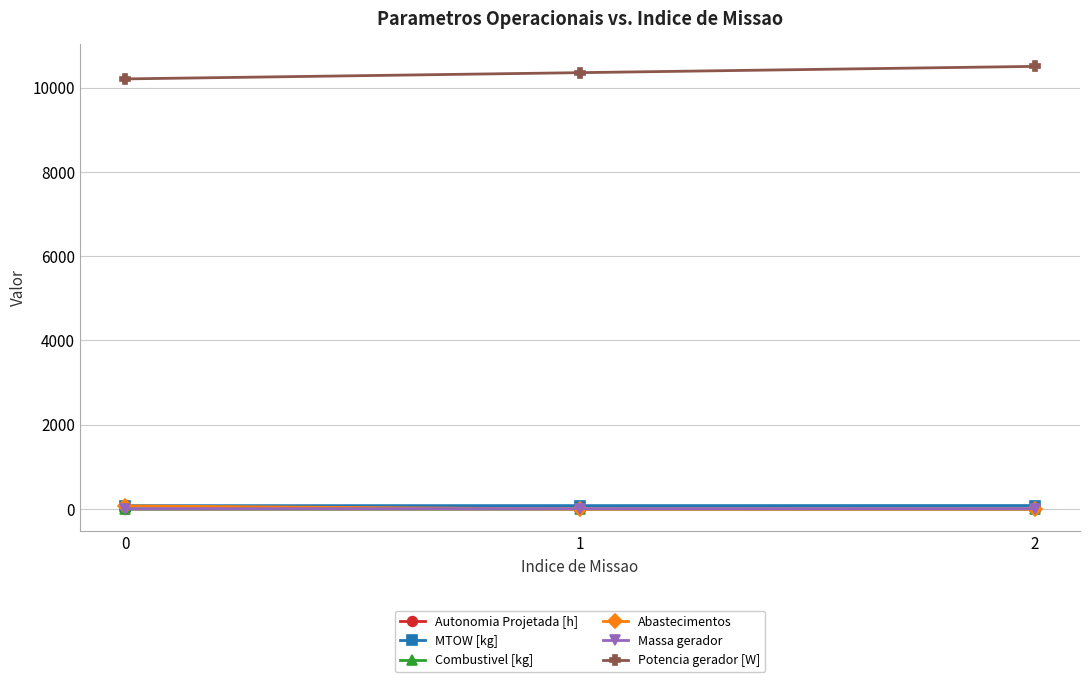

How many lines are shown in the chart?

6